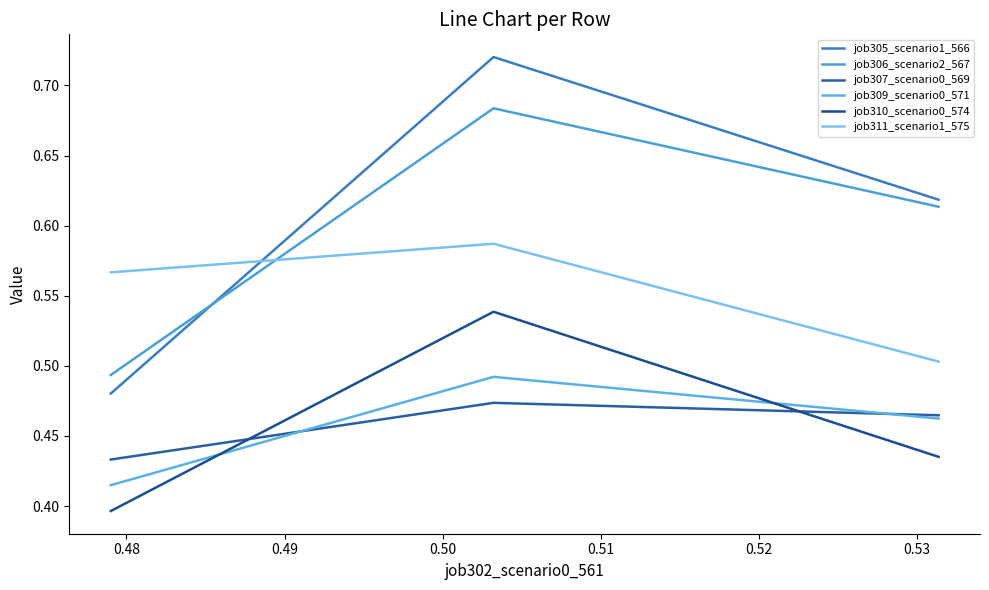

List the series in order of their peak value, lowest first.

job307_scenario0_569, job309_scenario0_571, job310_scenario0_574, job311_scenario1_575, job306_scenario2_567, job305_scenario1_566